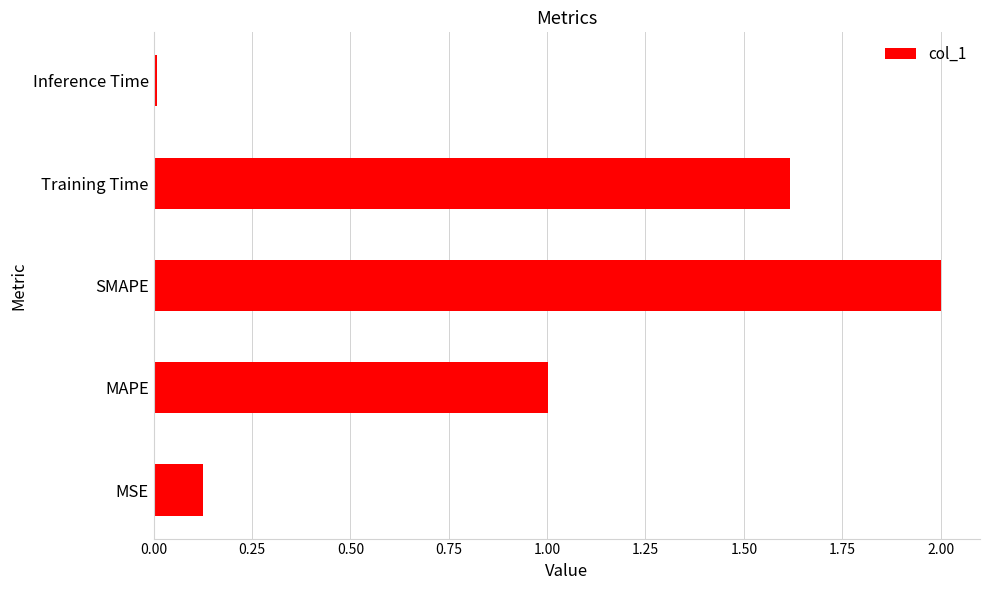

The chart shows a value of 2.0 at SMAPE. True or false?

True